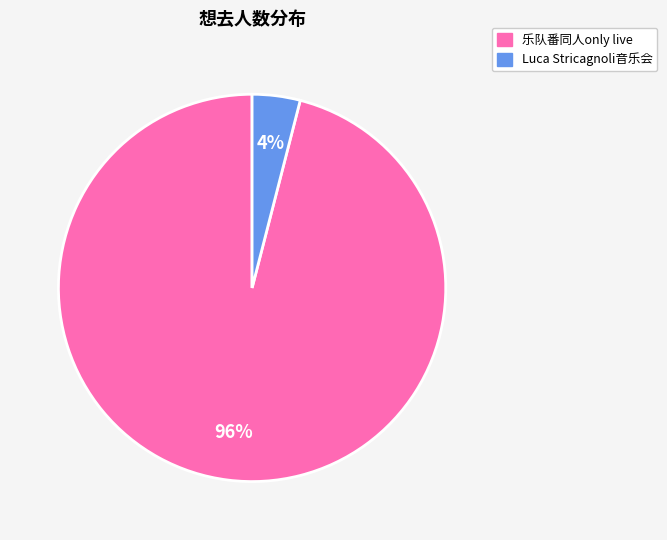

To the nearest percent, what is the average slice percentage?

50%